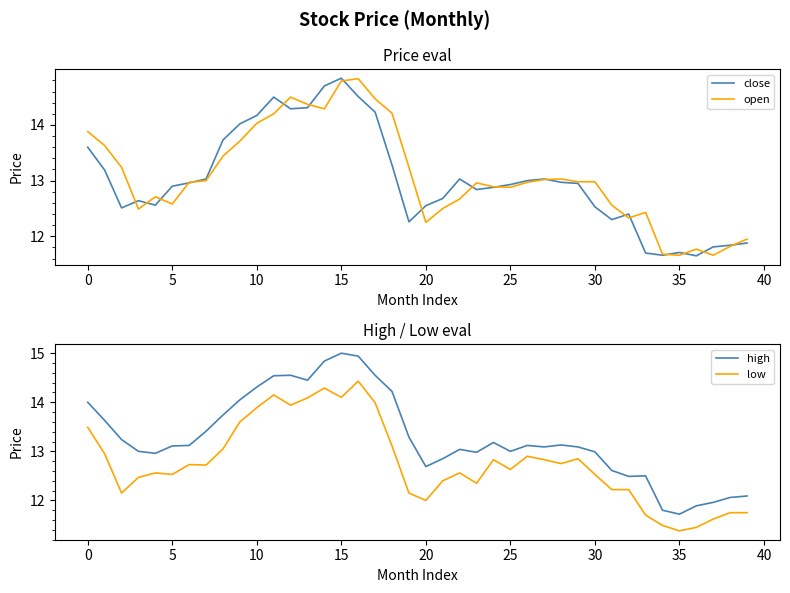

At how many categories does at least one series exceed 14?

10